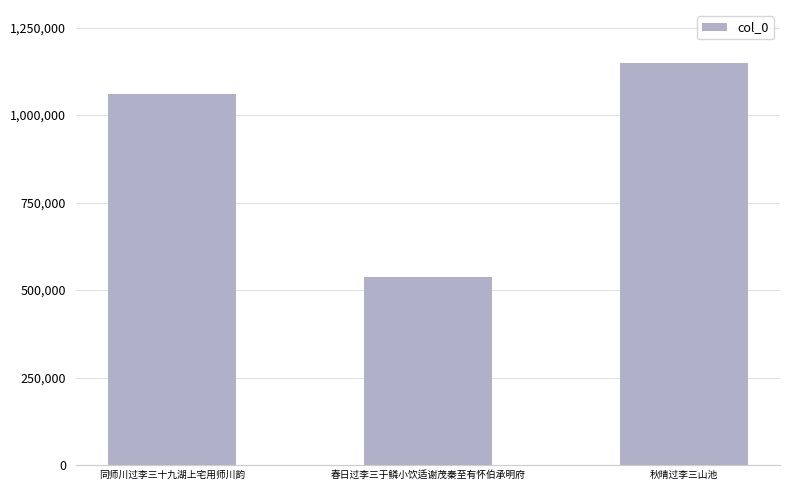

Count the number of categories in the chart.

3